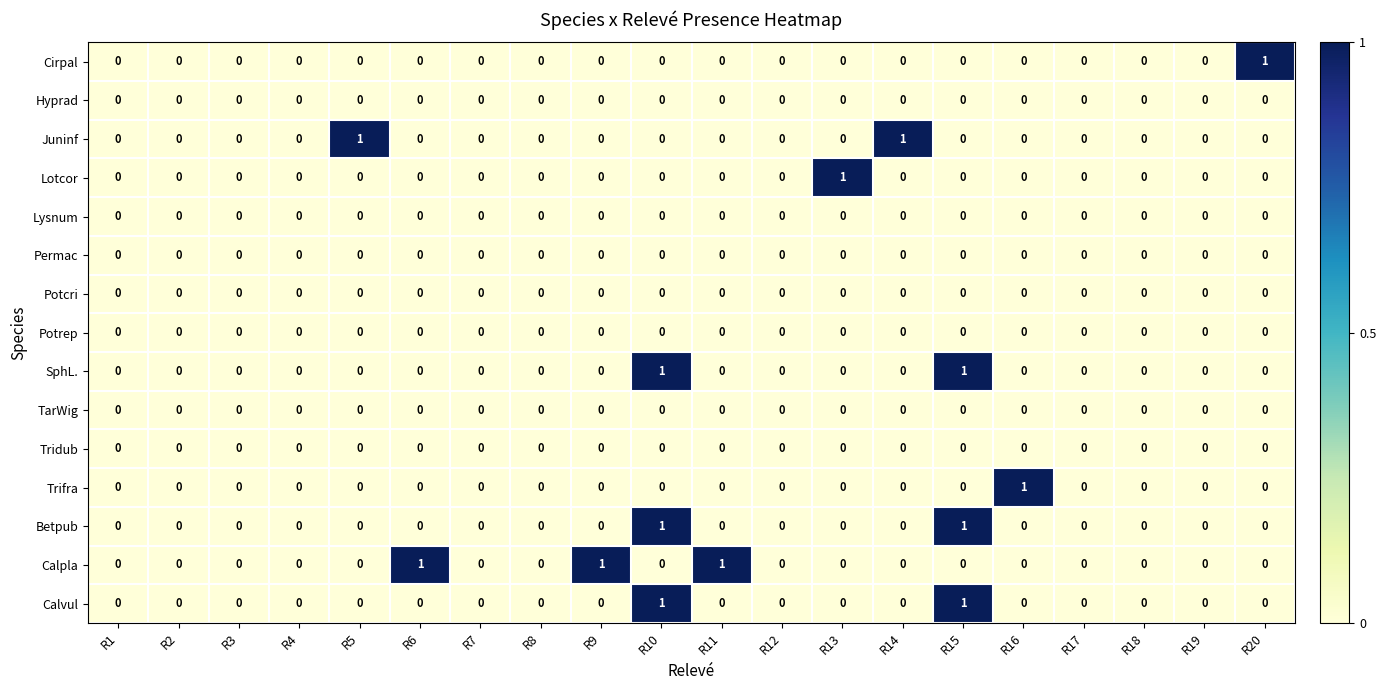

The Calpla series shows 0 at R16. True or false?

True